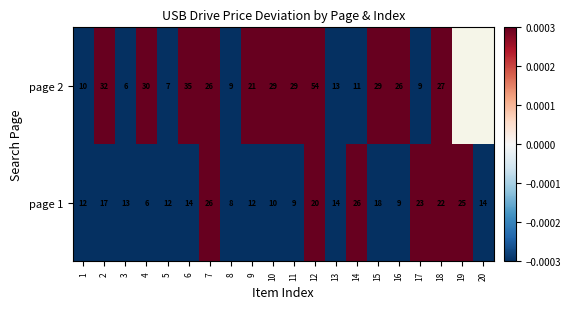

The value of page 2 at 18 is 0.7. True or false?

False